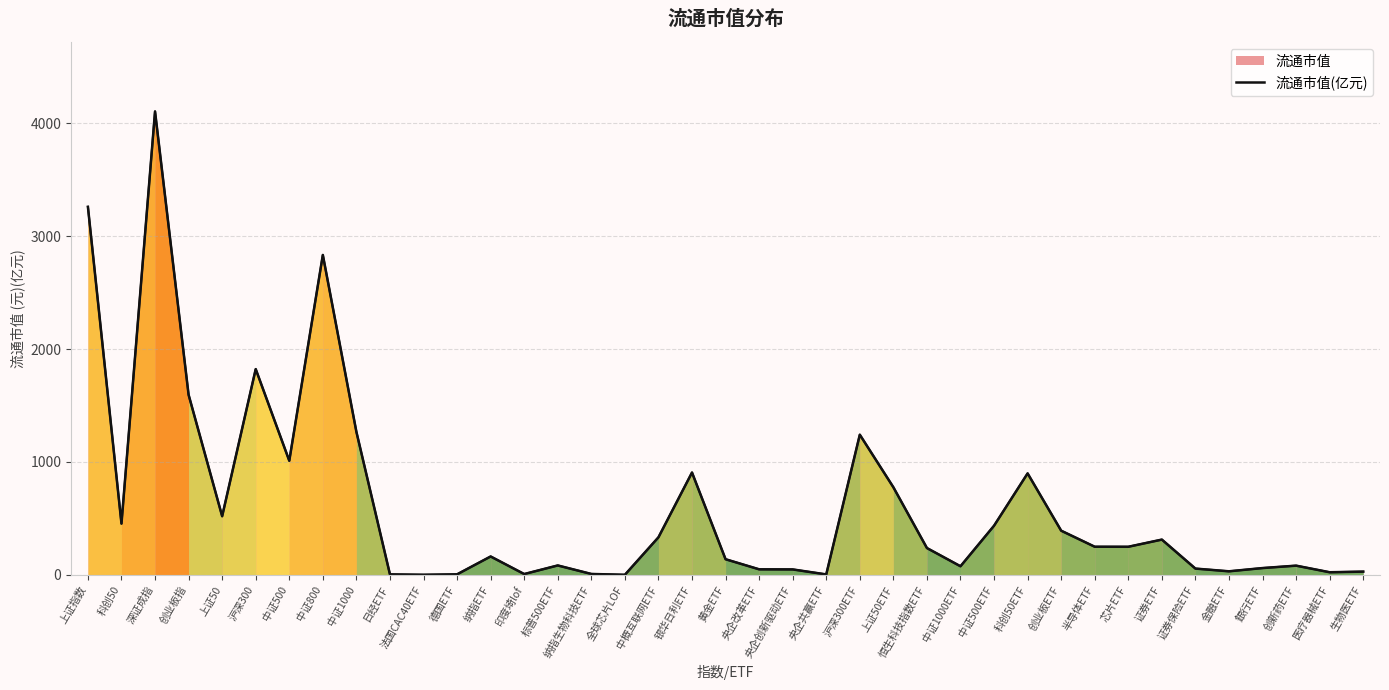

Read the value at 恒生科技指数ETF.

238.0